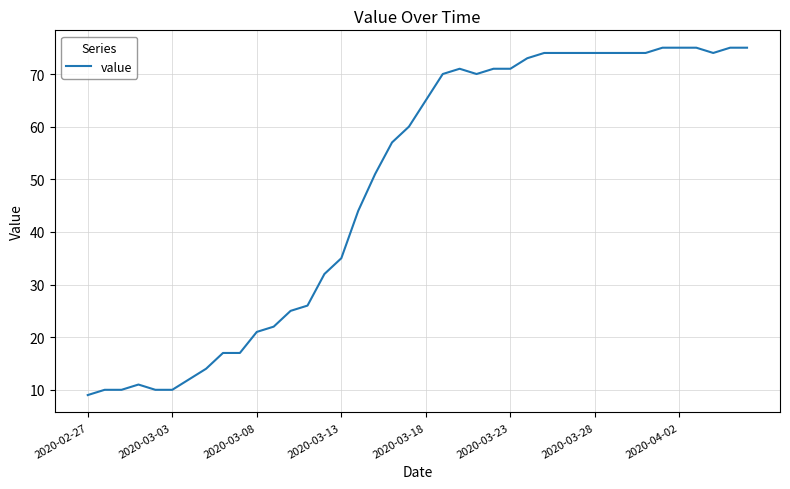

What is the difference between the maximum and minimum values?

66